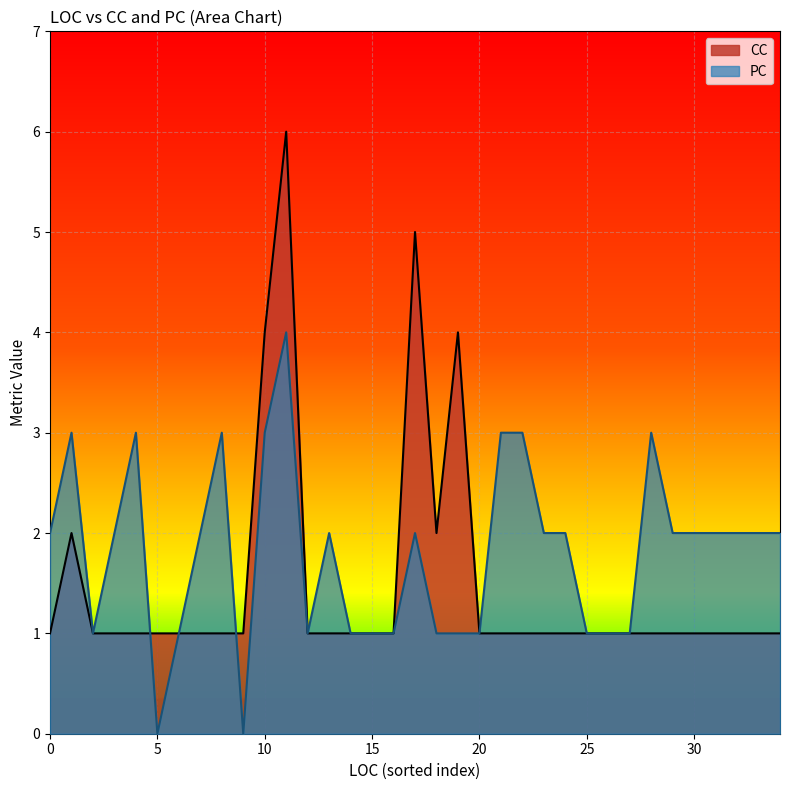

What are all the series names shown in the legend?

CC, PC